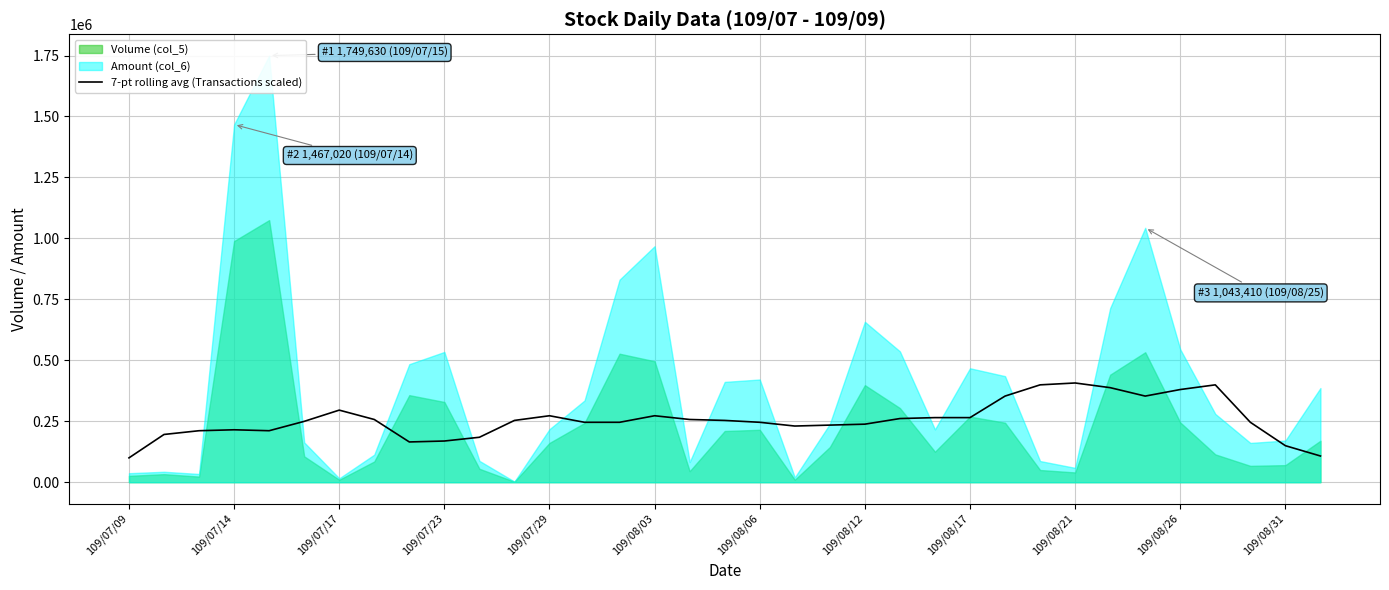

True or false: the data shows 368154.8 at 13.

False